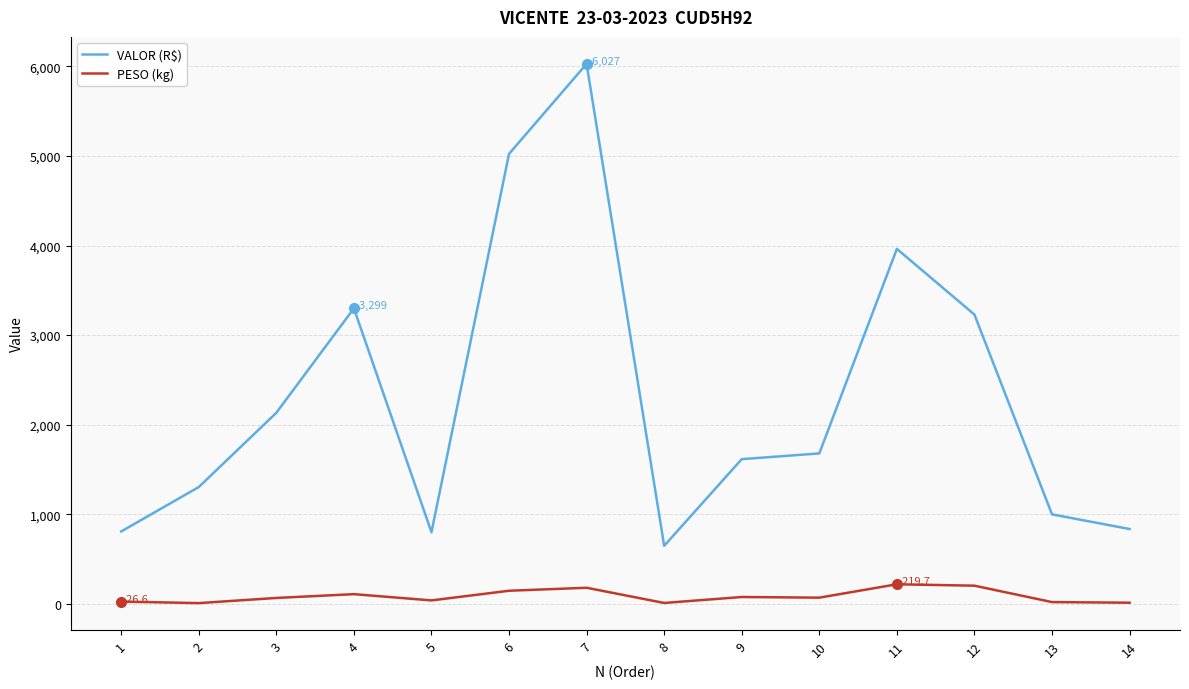

True or false: VALOR (R$) and PESO (kg) intersect in this chart.

False